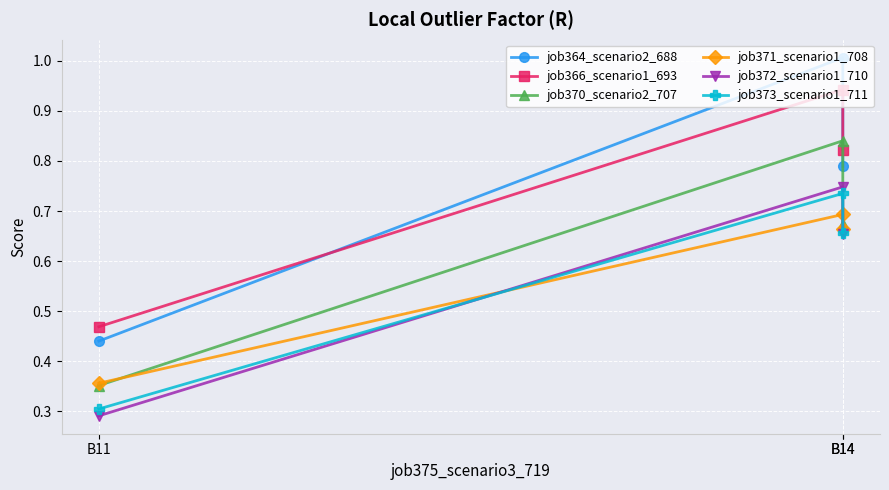

Reading left to right, what are all the values shown in this chart?

job364_scenario2_688: B14=0.8	B14=1.0	B11=0.4
job366_scenario1_693: B14=0.8	B14=0.9	B11=0.5
job370_scenario2_707: B14=0.7	B14=0.8	B11=0.4
job371_scenario1_708: B14=0.7	B14=0.7	B11=0.4
job372_scenario1_710: B14=0.7	B14=0.7	B11=0.3
job373_scenario1_711: B14=0.7	B14=0.7	B11=0.3